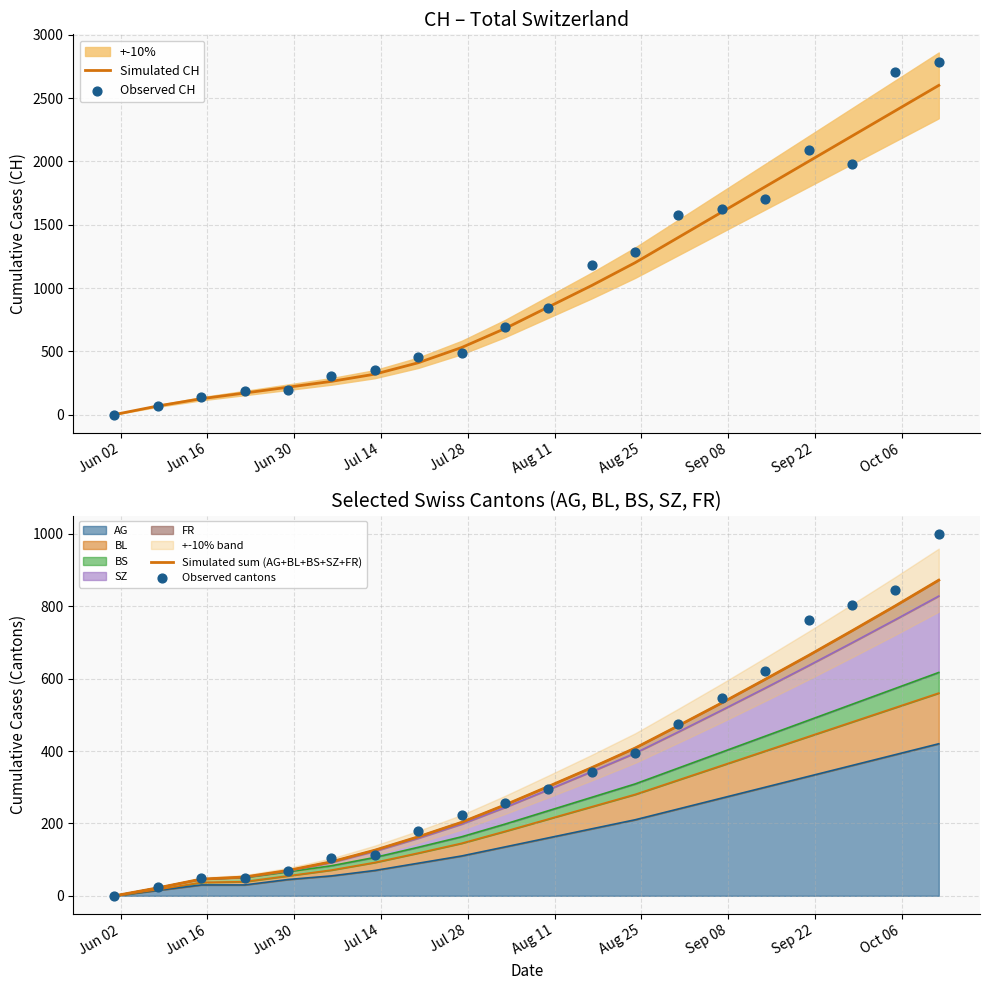

At how many categories does at least one series exceed 507?

12